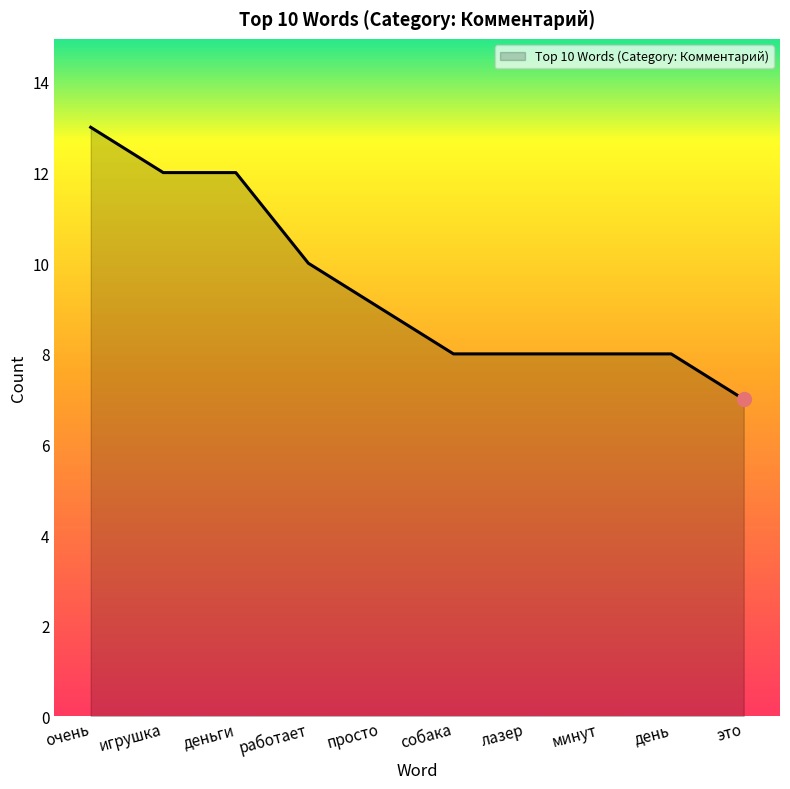

What is the change in value from очень to это?

-6